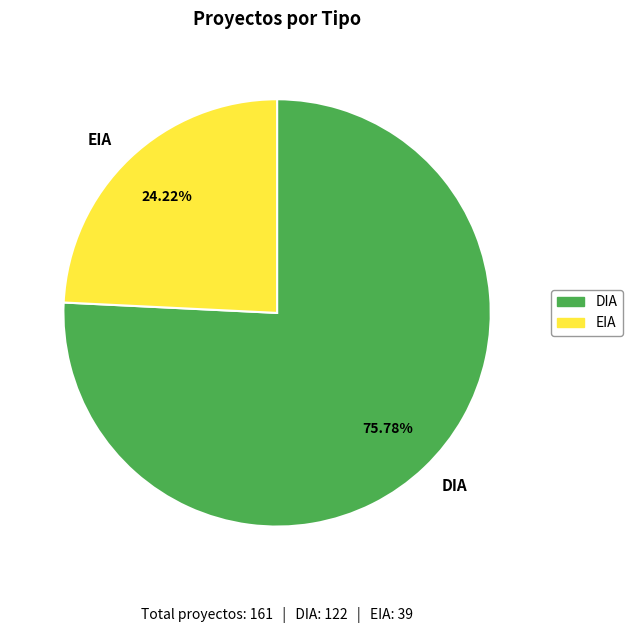

Do DIA and EIA together represent more than half of the pie?

Yes